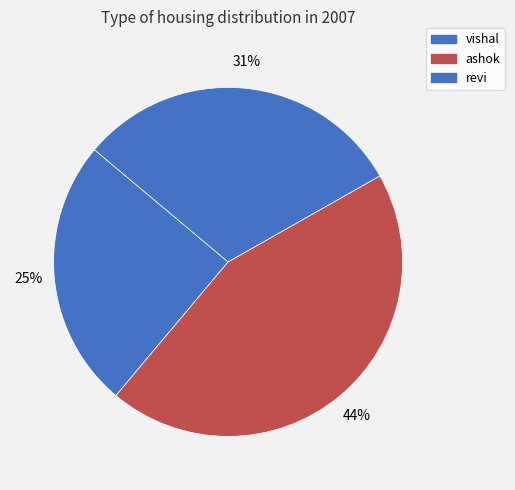

To the nearest percent, what is the combined percentage of vishal and revi?

56%